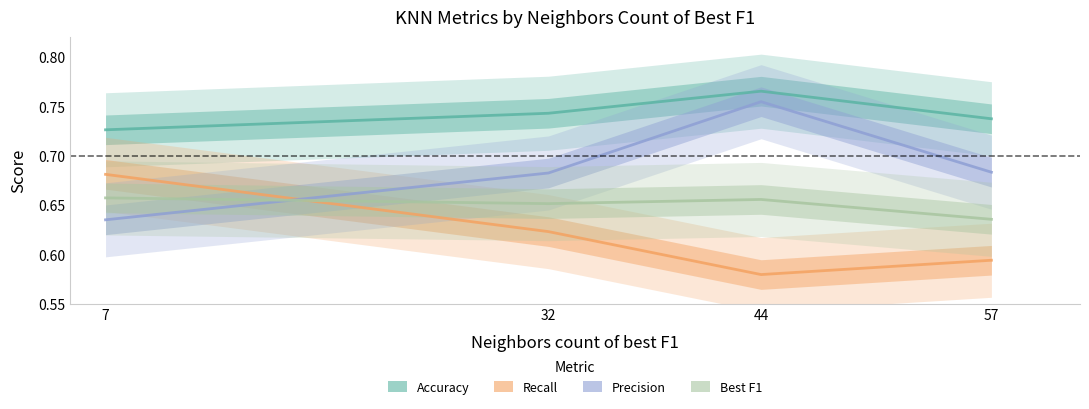

Which series has the largest total across all categories?

Accuracy